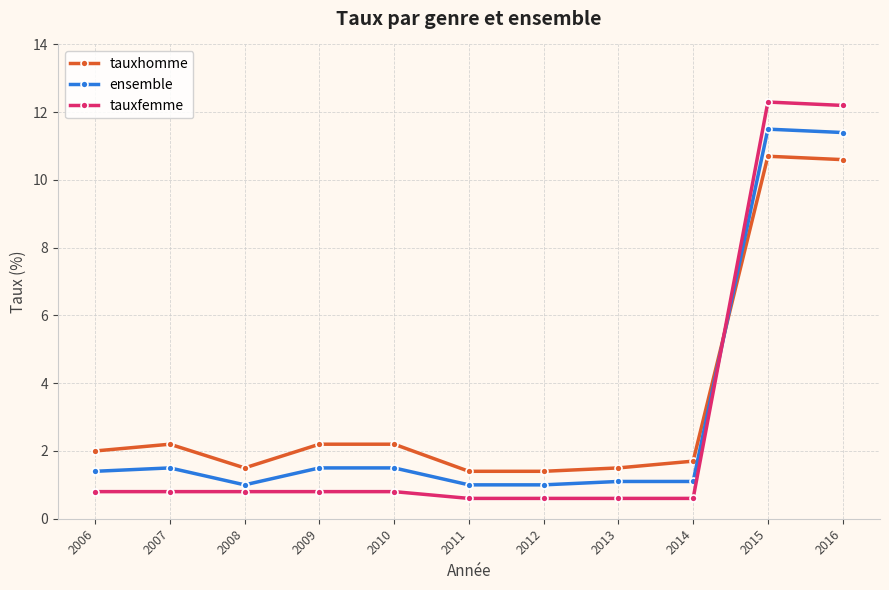

Where is the first local minimum for ensemble?

2008